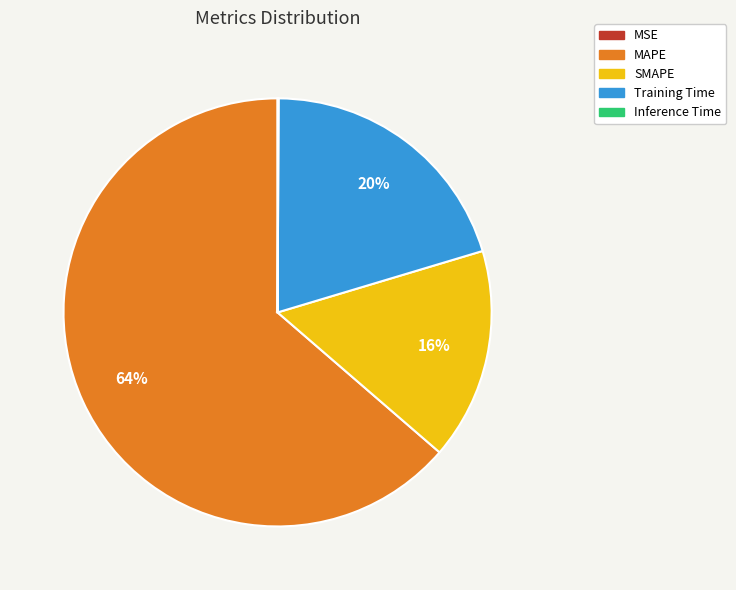

Do MAPE and Training Time together represent more than half of the pie?

Yes